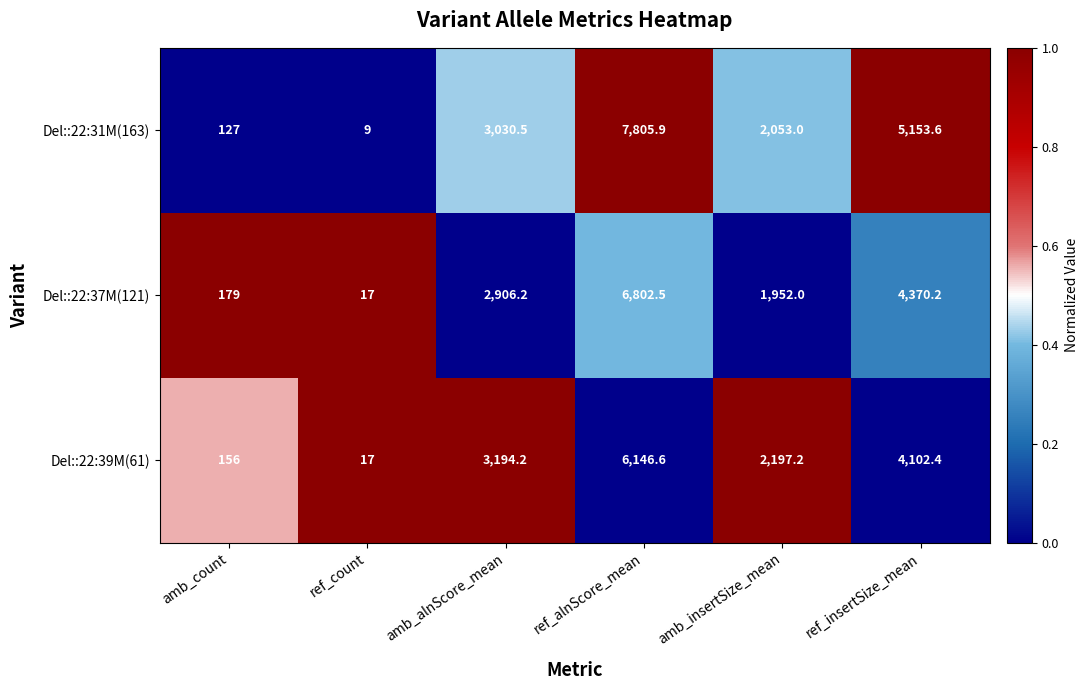

Read the Del::22:37M(121) value at amb_count.

179.0